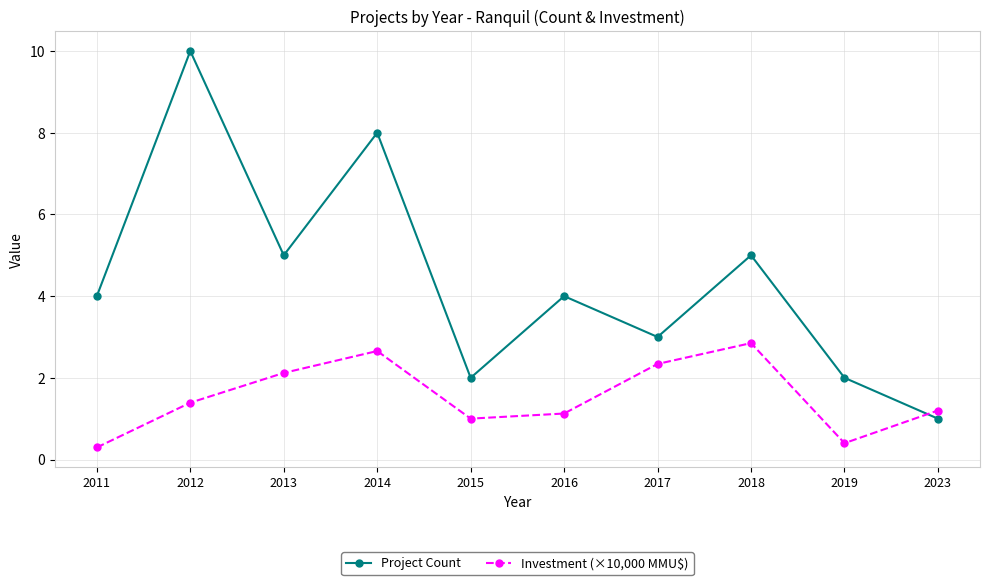

Reading right to left, what are all the values shown in this chart?

Project Count: 1.0	2.0	5.0	3.0	4.0	2.0	8.0	5.0	10.0	4.0
Investment (×10,000 MMU$): 1.2	0.4	2.9	2.3	1.1	1.0	2.7	2.1	1.4	0.3